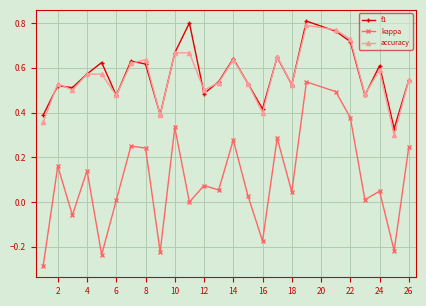

Which series has the largest range (max minus min)?

kappa